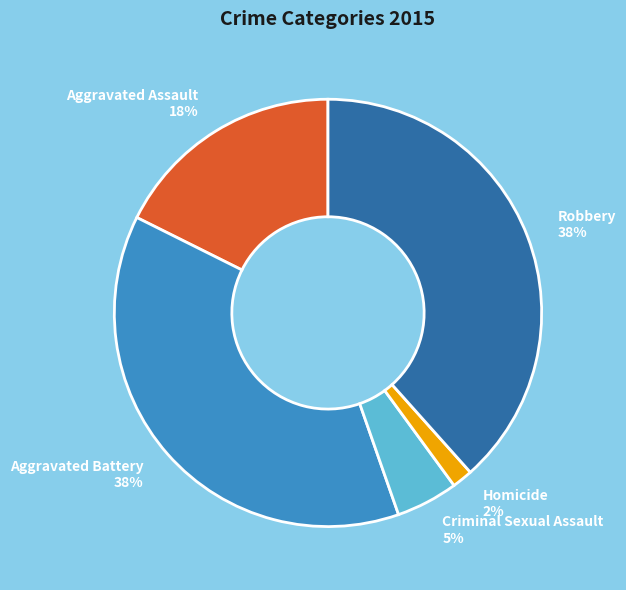

How many segments does this pie chart have?

5